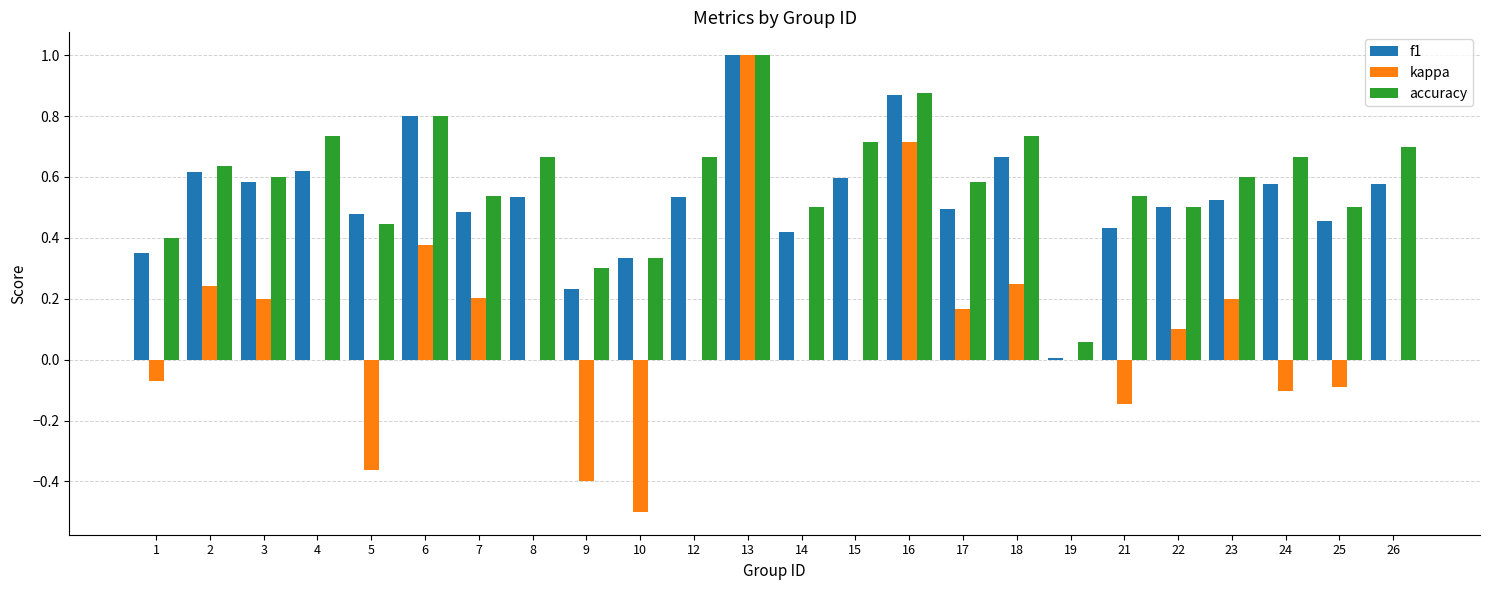

What is the sum of all f1 values?

12.7